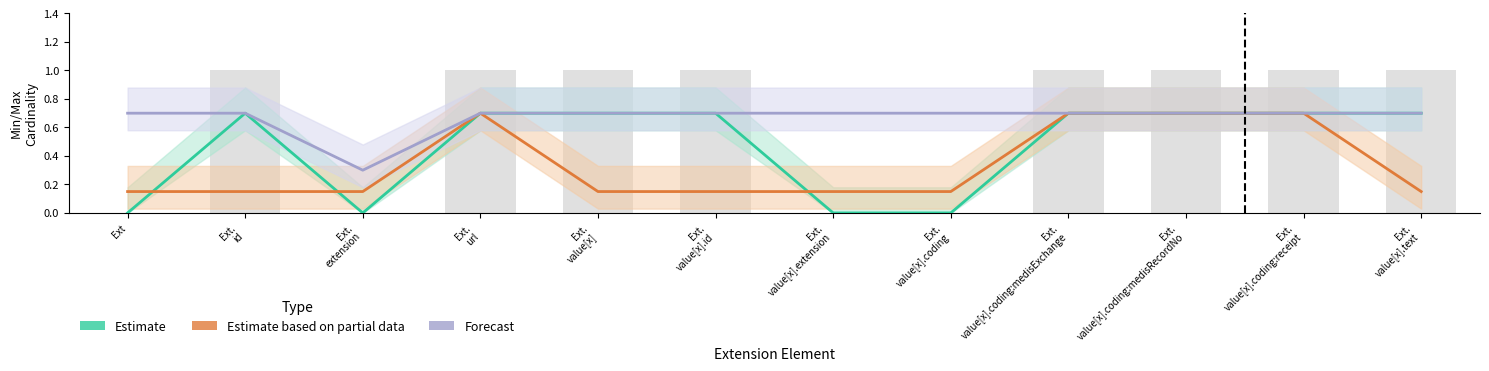

Is it true that Estimate equals 0.7 at Ext. value[x]?

True